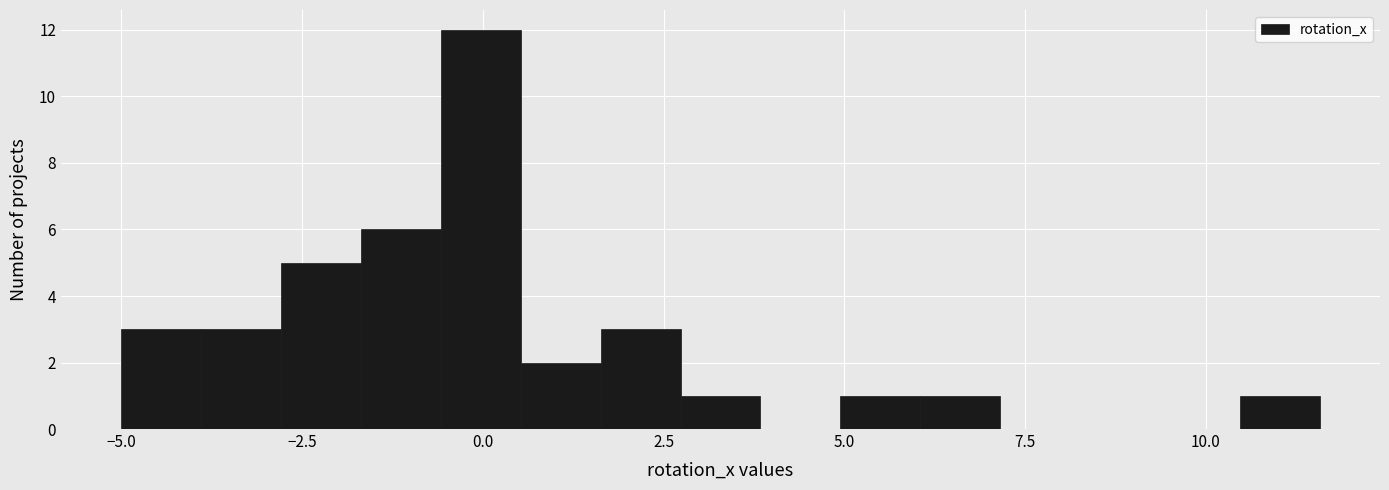

Around what value on the x-axis is the tallest bar? Give the approximate position of its centre, as read against the axis.

0.0